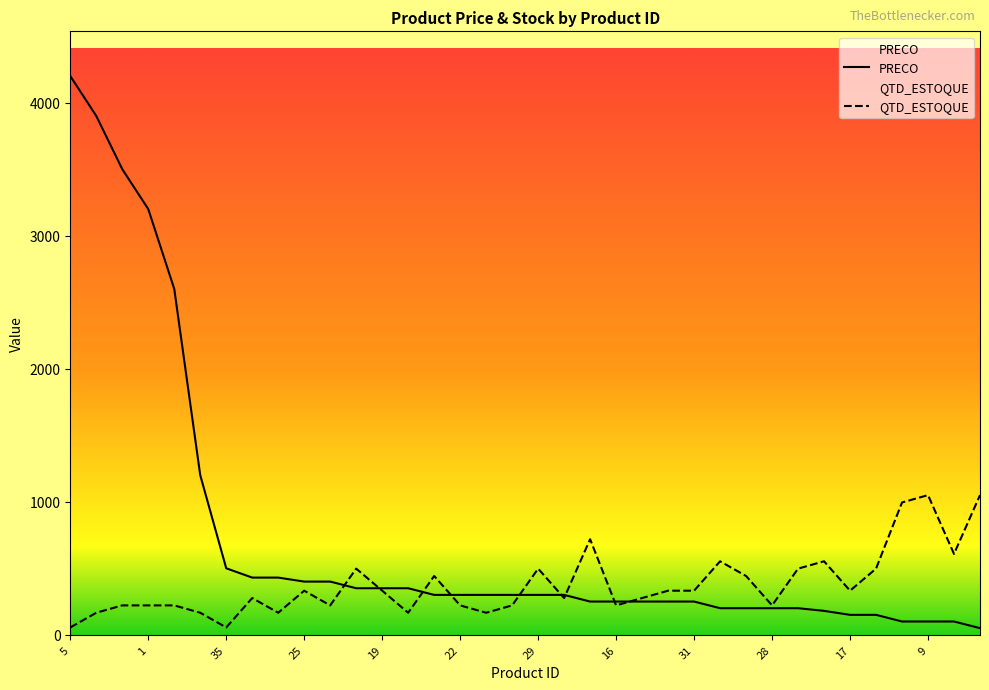

True or false: PRECO has more than 0 points higher than both neighbors.

False